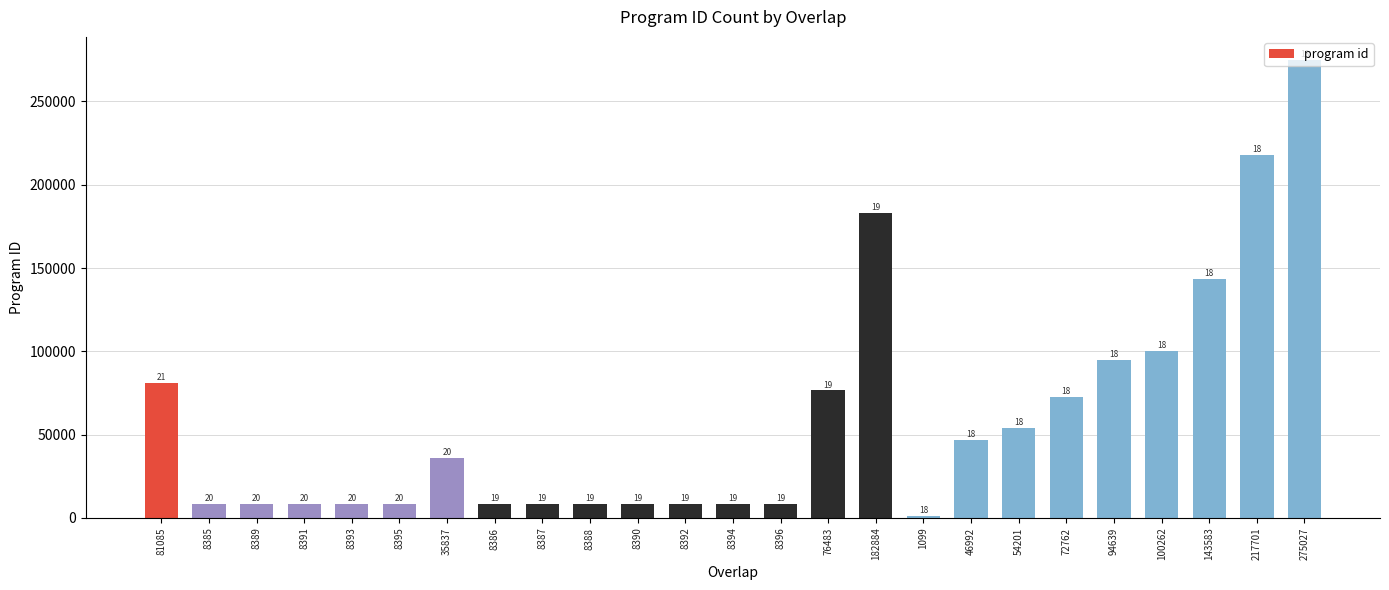

How many bars are there in total?

25